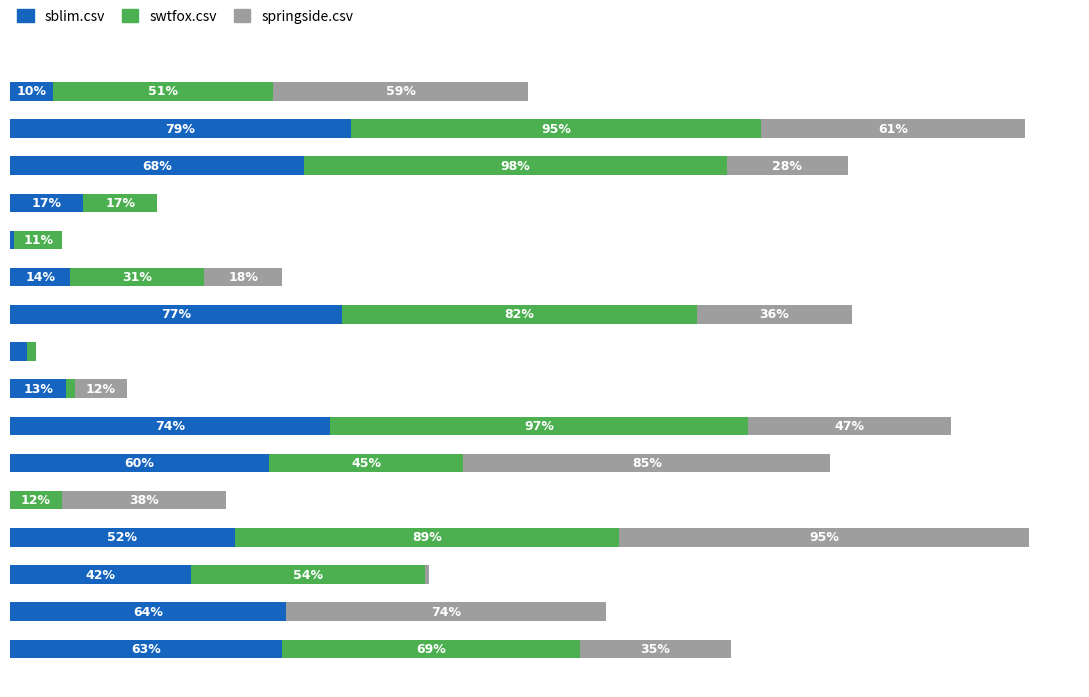

What are all the series names shown in the legend?

sblim.csv, swtfox.csv, springside.csv